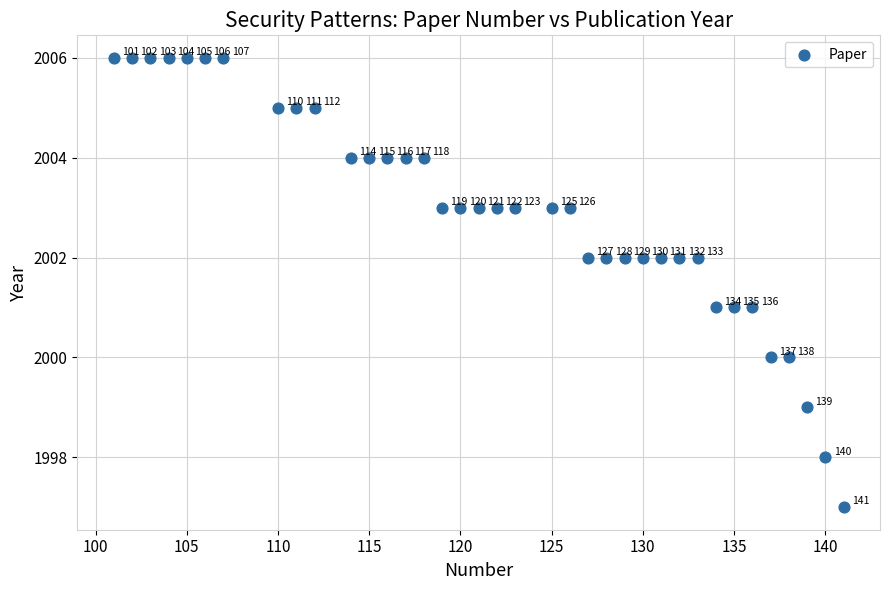

What Y value in the scatter plot is closest to 2001?

2001